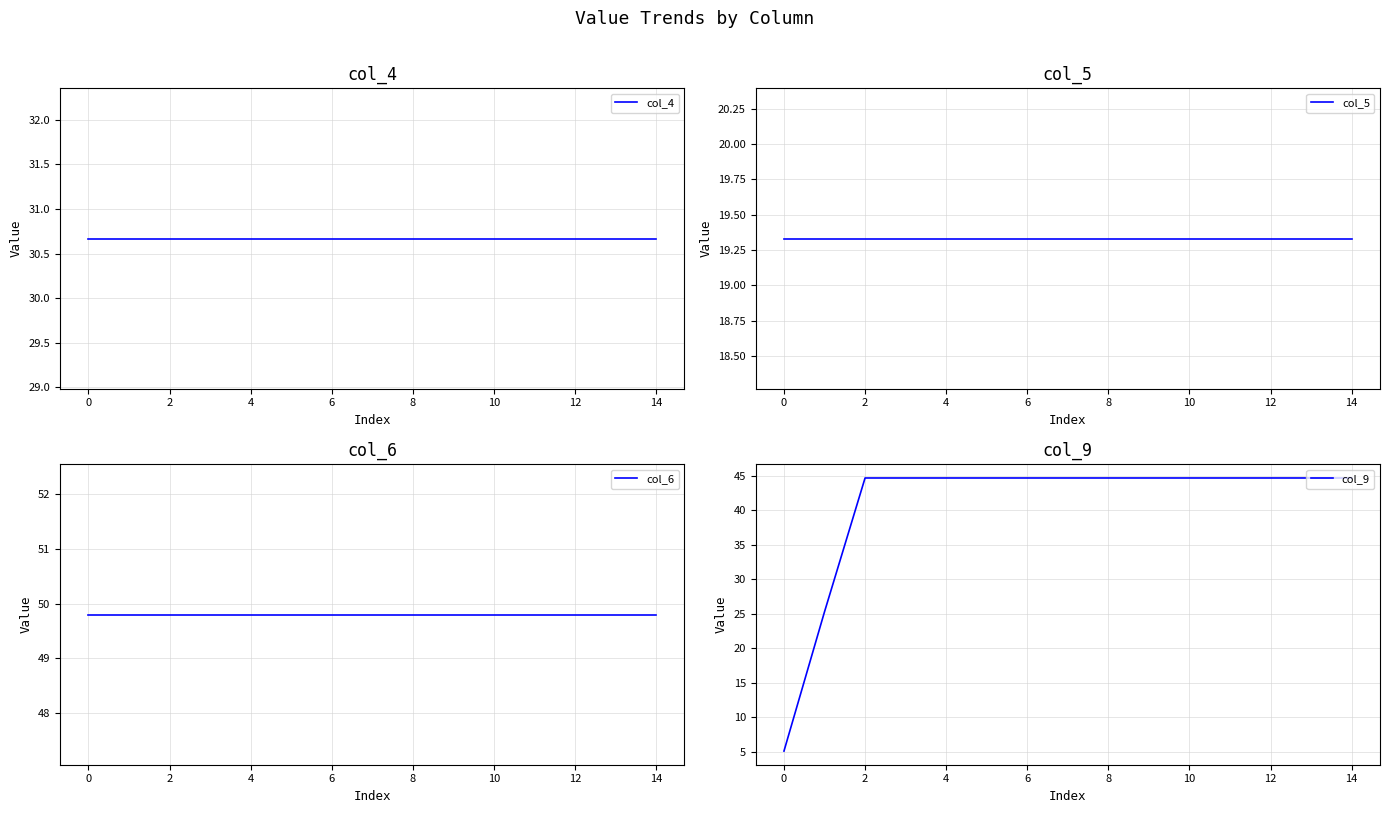

How many categories are shown in the chart?

15